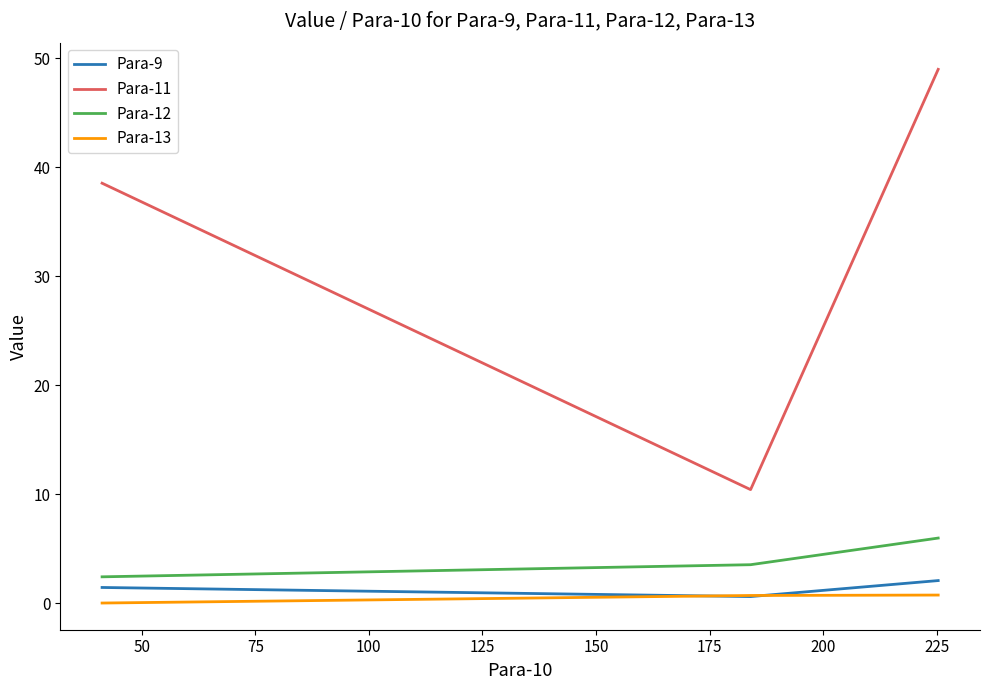

Which series has the widest spread of values?

Para-11